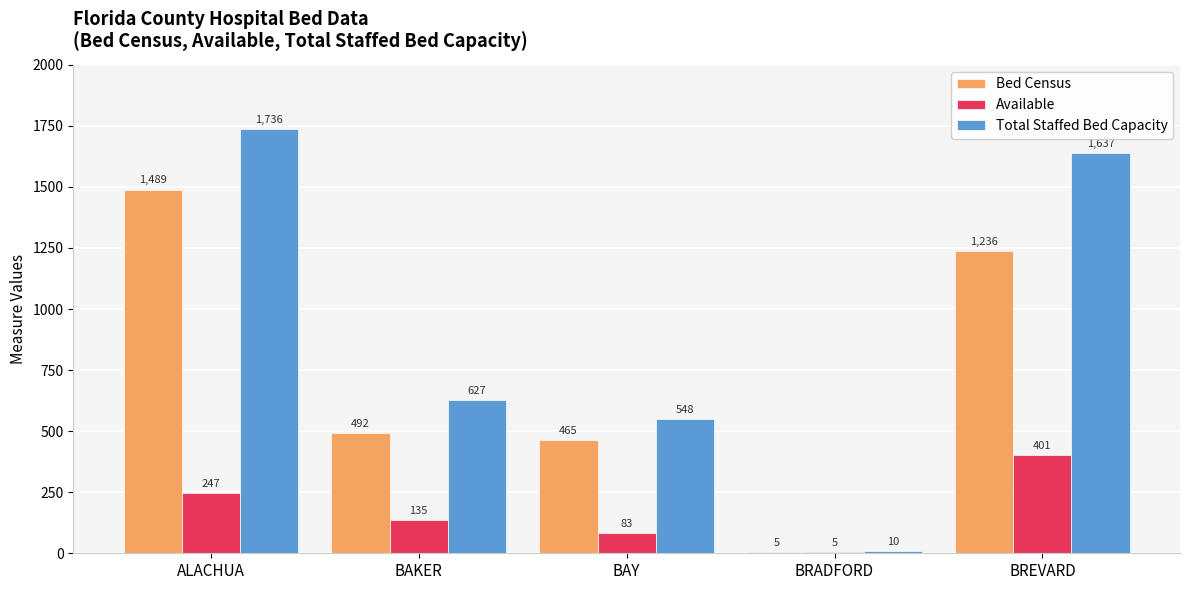

Which label corresponds to the largest value in the chart?

ALACHUA